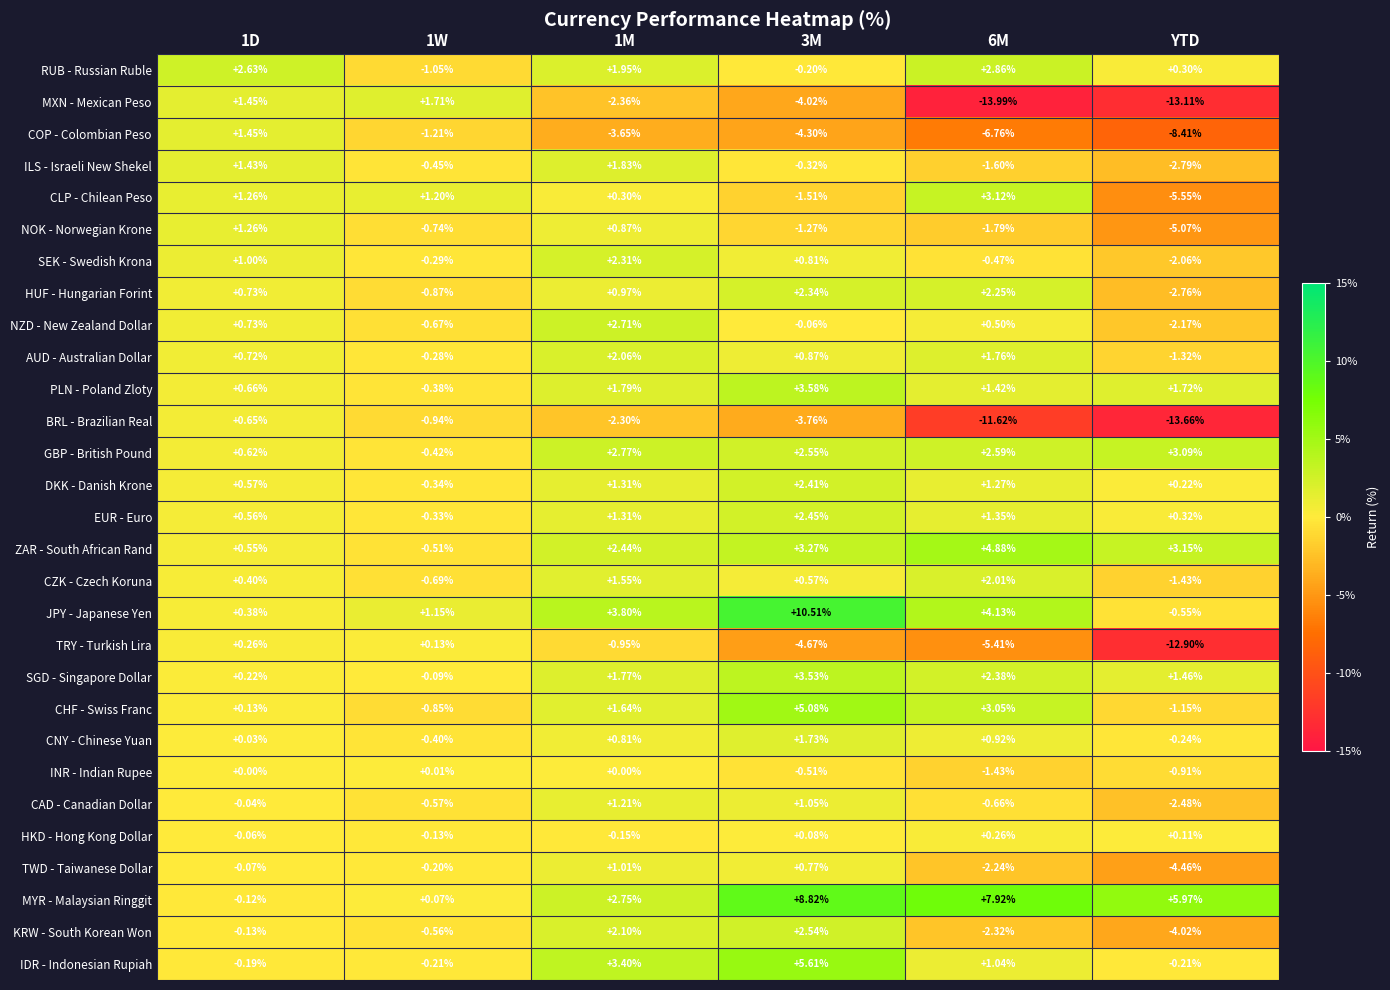

Which series has the largest total across all categories?

MYR - Malaysian Ringgit